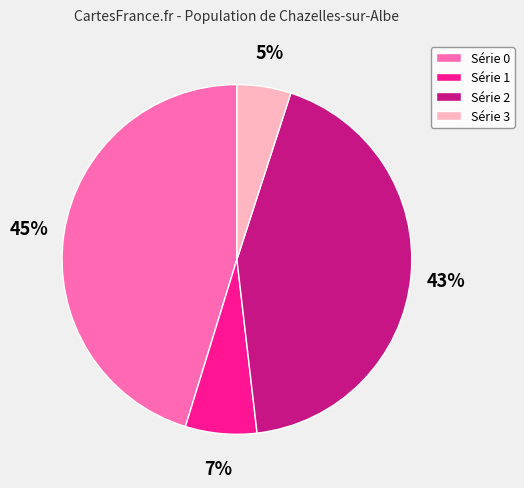

Is the sum of Série 3 and Série 1 greater than half?

No